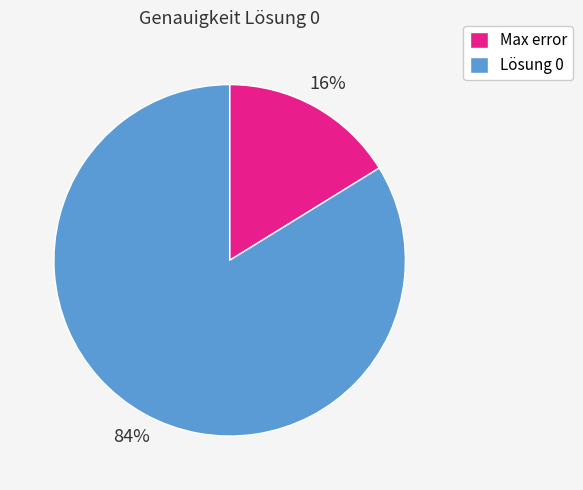

Does Lösung 0 represent more than half of the total?

Yes